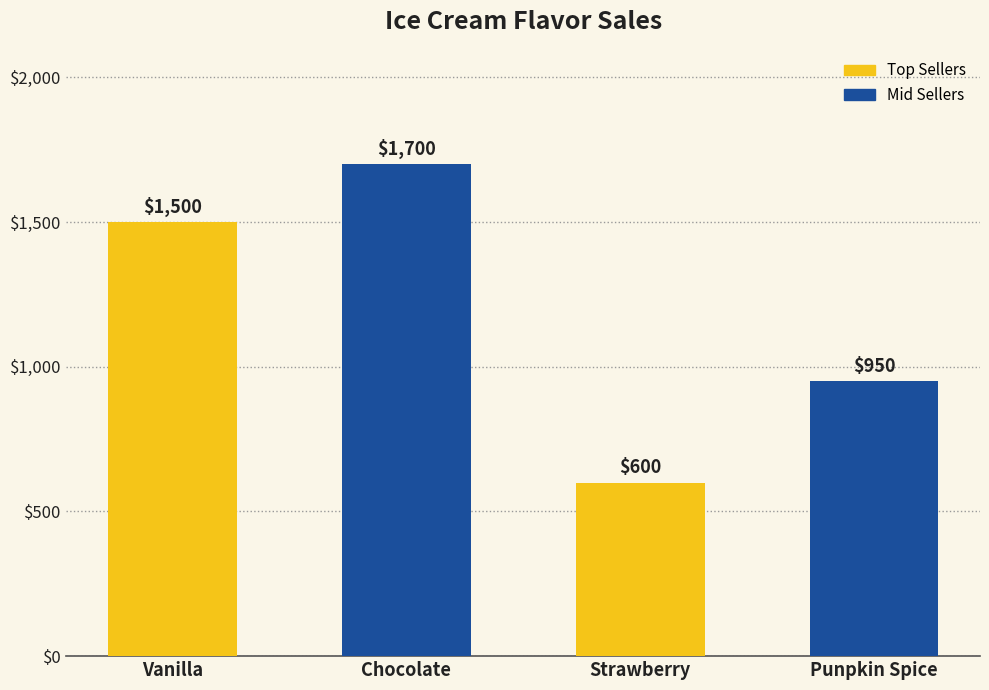

What is the sum of all values?

4750